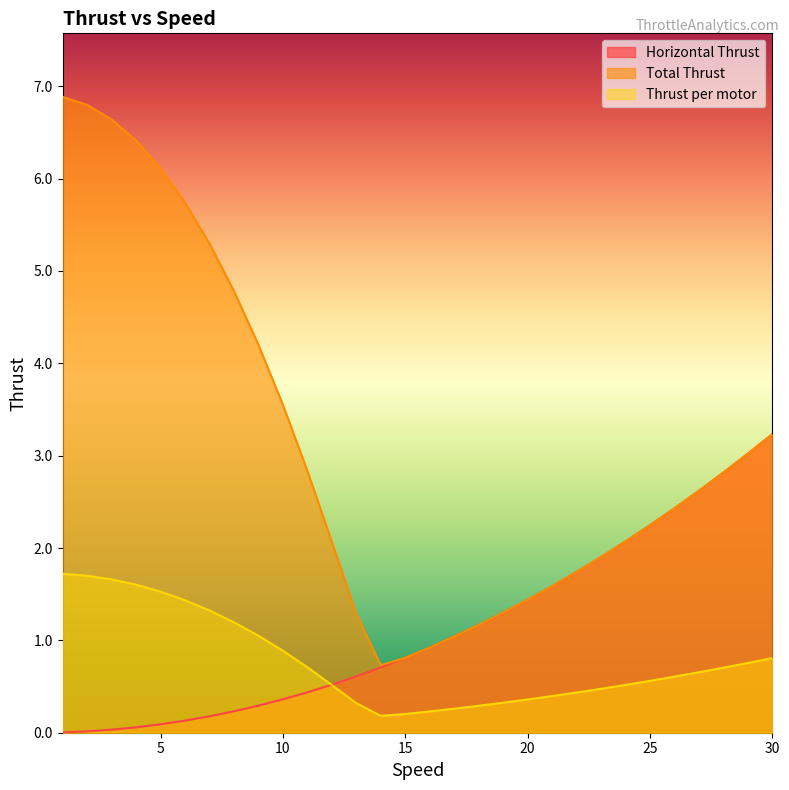

At which category does the chart reach its peak across all series?

1